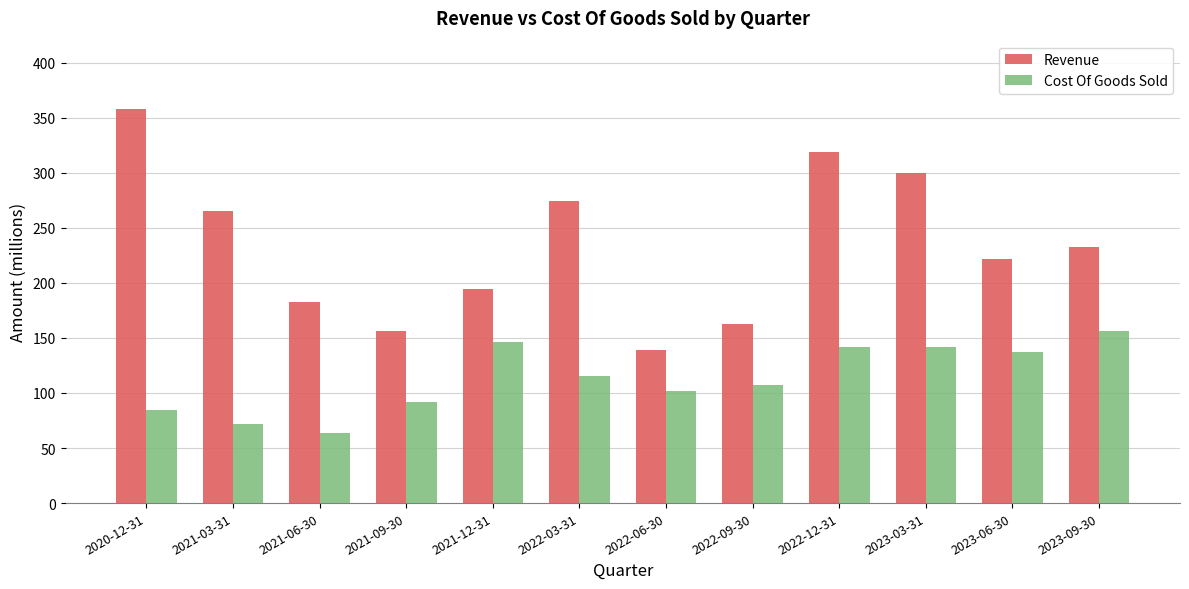

What is the minimum value for Cost Of Goods Sold?

64.1